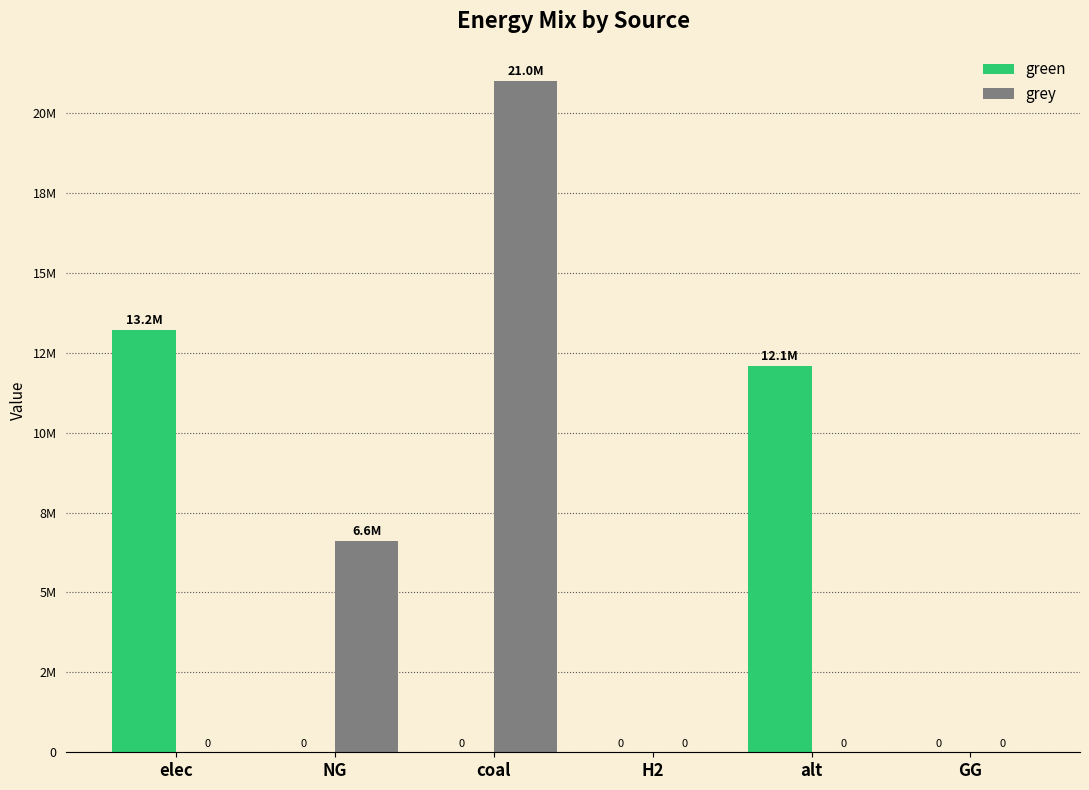

What is the difference between the maximum and minimum values in the green series?

13195178.6